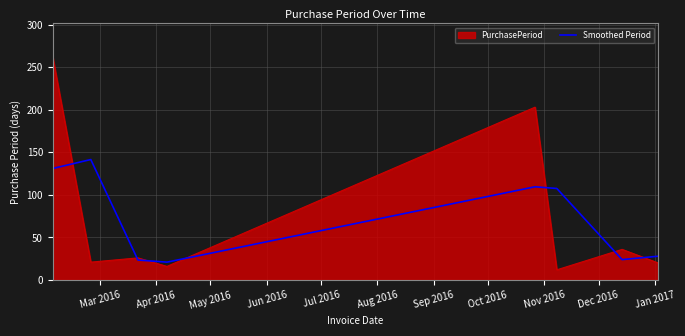

List the series in order of their peak value, lowest first.

Smoothed Period, PurchasePeriod